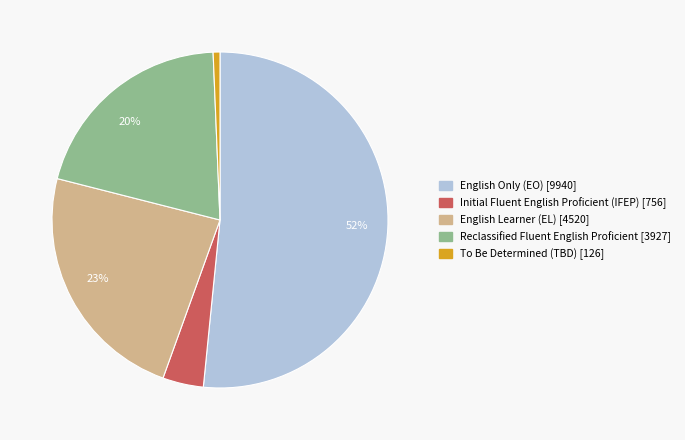

What is the smallest slice in the pie chart?

To Be Determined (TBD)